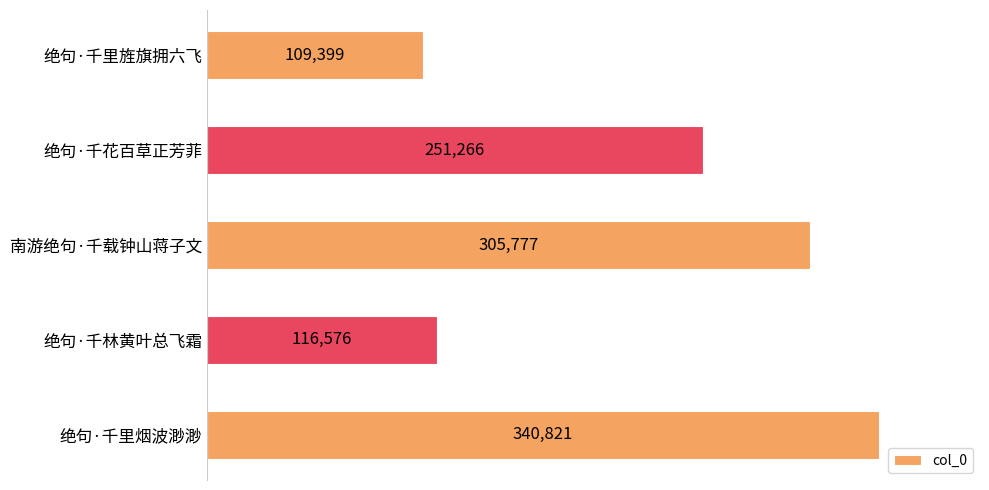

How many series are shown in this chart?

1